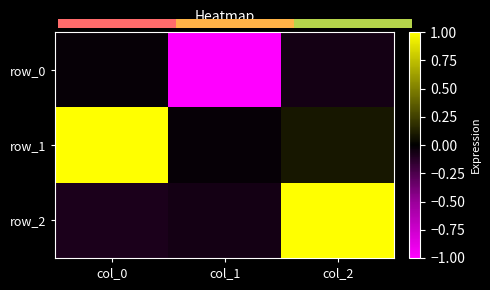

At which label does row_2 reach its peak?

col_2